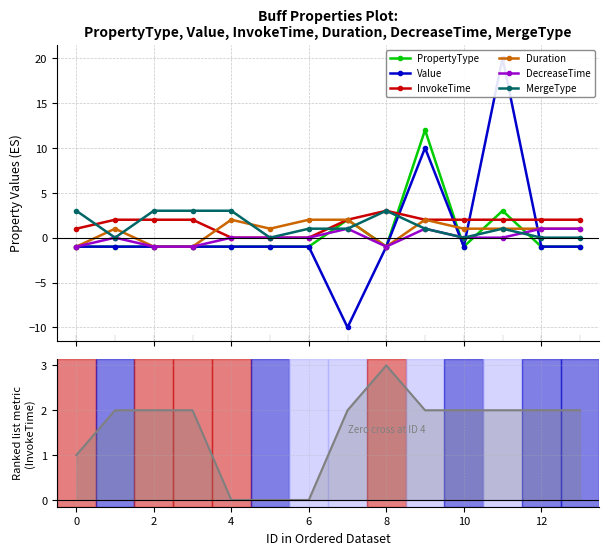

Which series changed the most between 3 and 8?

InvokeTime